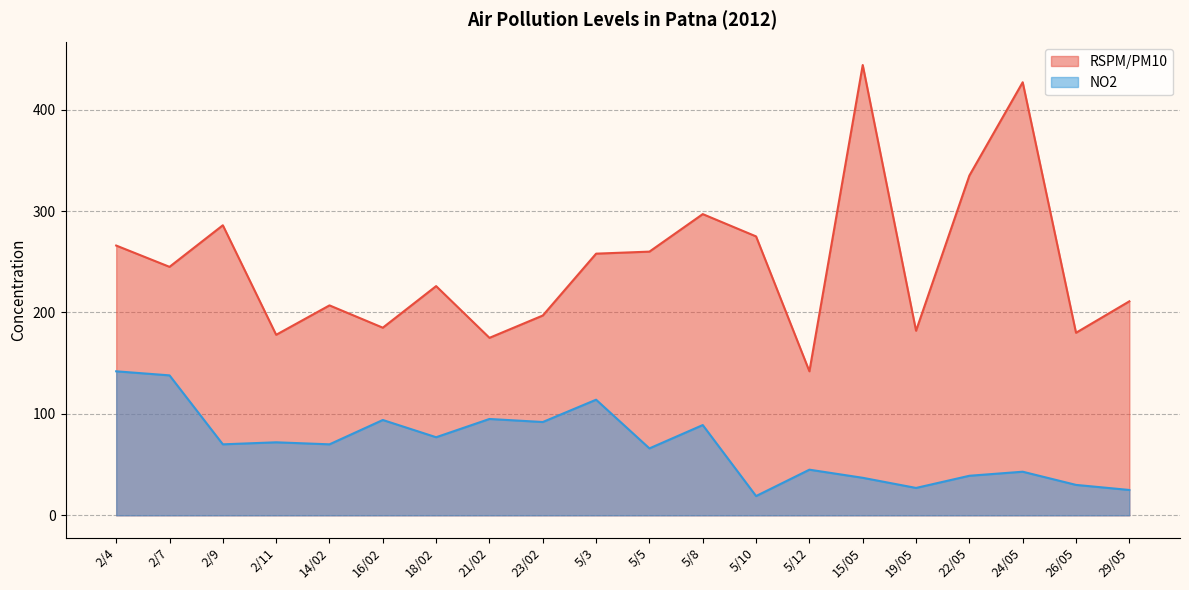

At which category is the sum across all series the highest?

15/05